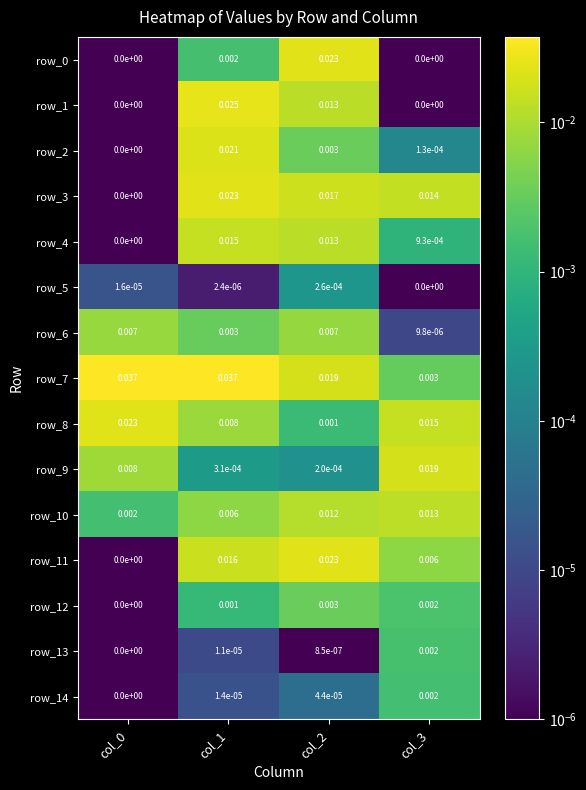

Is the value of row_1 at col_1 greater than the value of row_12 at col_1?

Yes